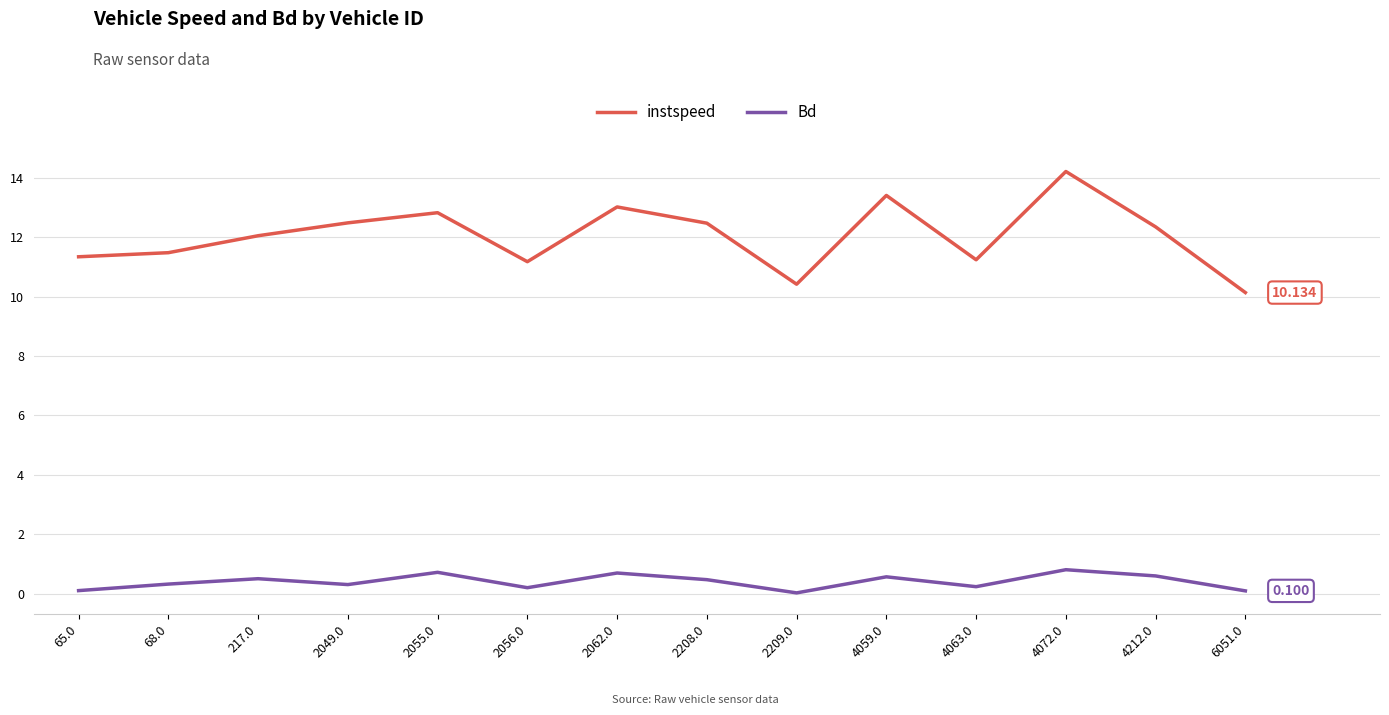

True or false: Bd and instspeed cross at least once.

False